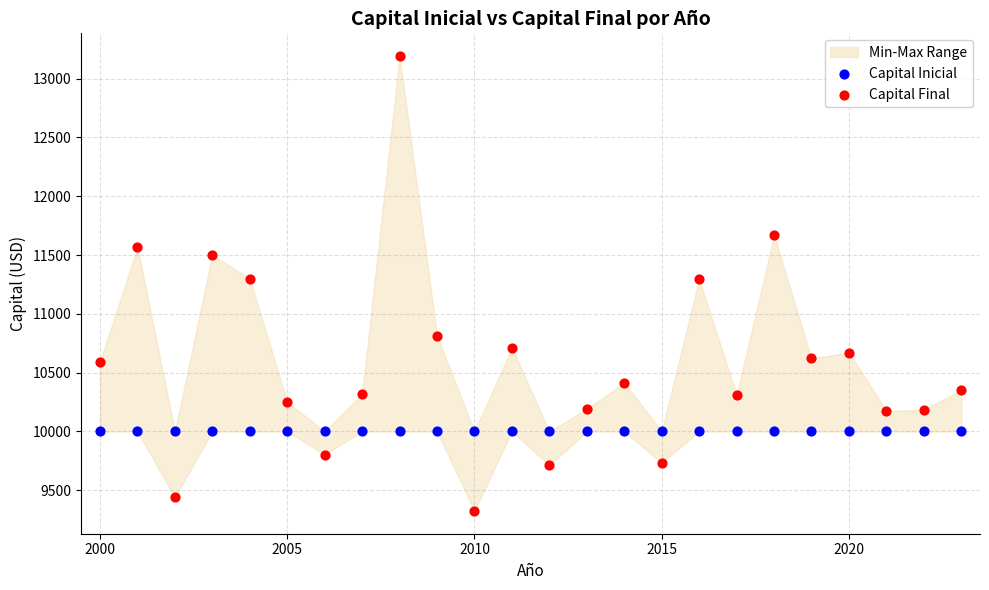

Which series reaches the maximum Y coordinate?

Capital Final